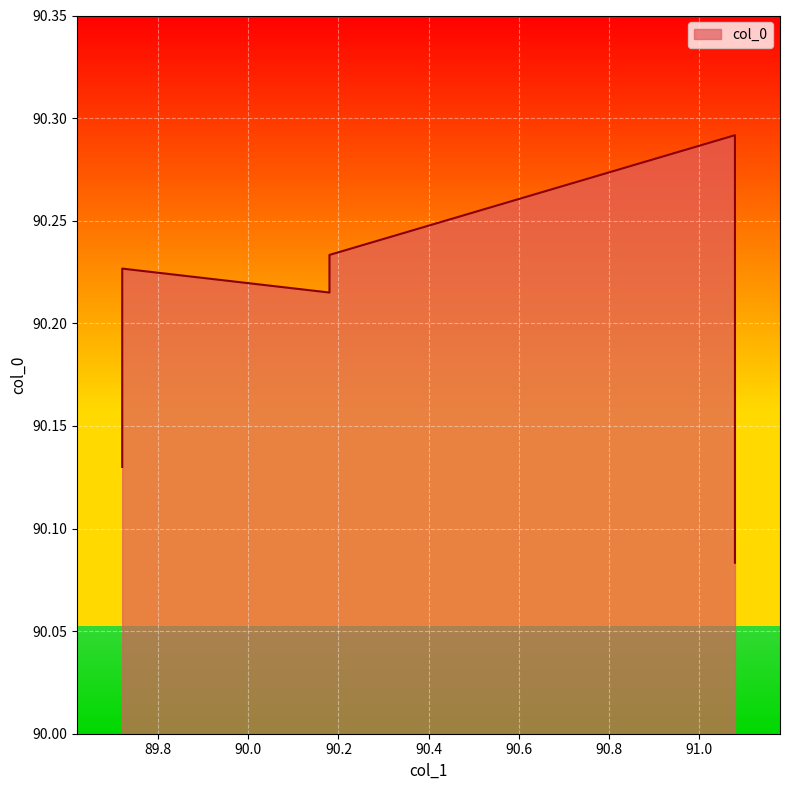

What is the average value?

90.2